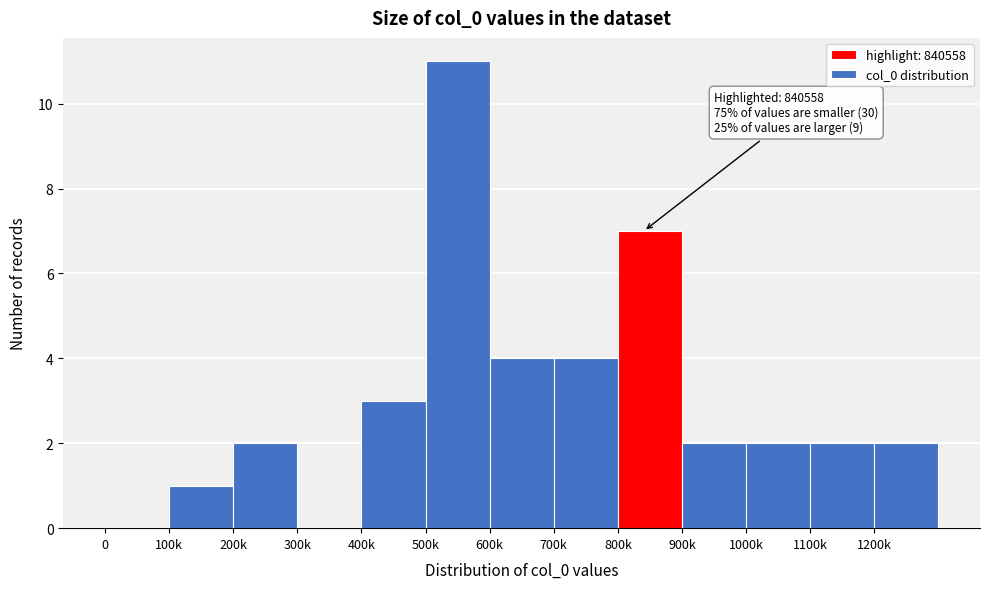

Reading left to right, extract all data points from this chart.

0=0	100k=1	200k=2	300k=0	400k=3	500k=11	600k=4	700k=4	800k=7	900k=2	1000k=2	1100k=2	1200k=2